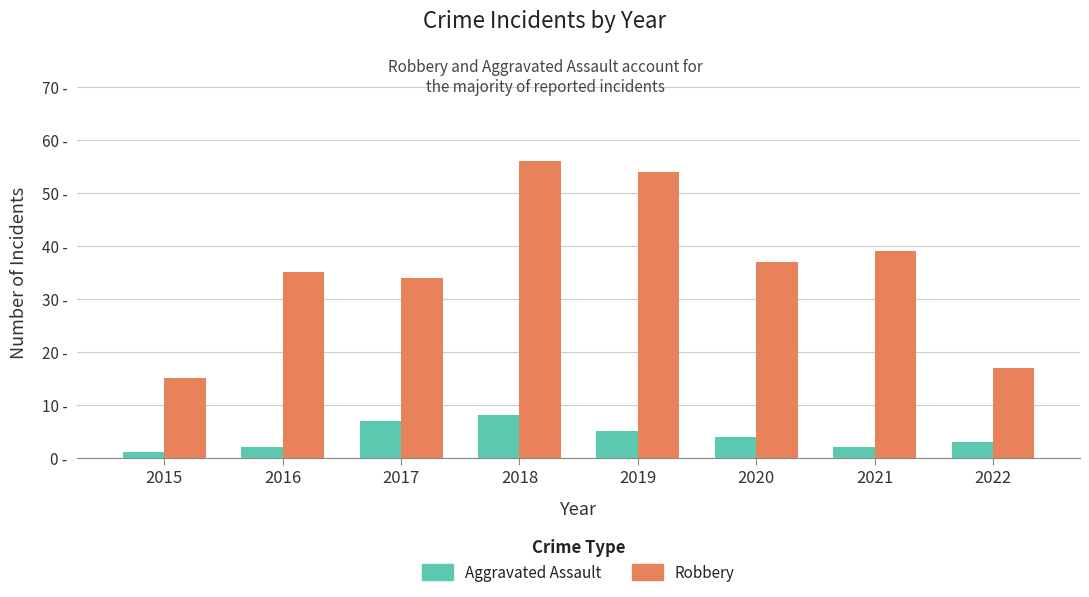

What are all the series names shown in the legend?

Aggravated Assault, Robbery